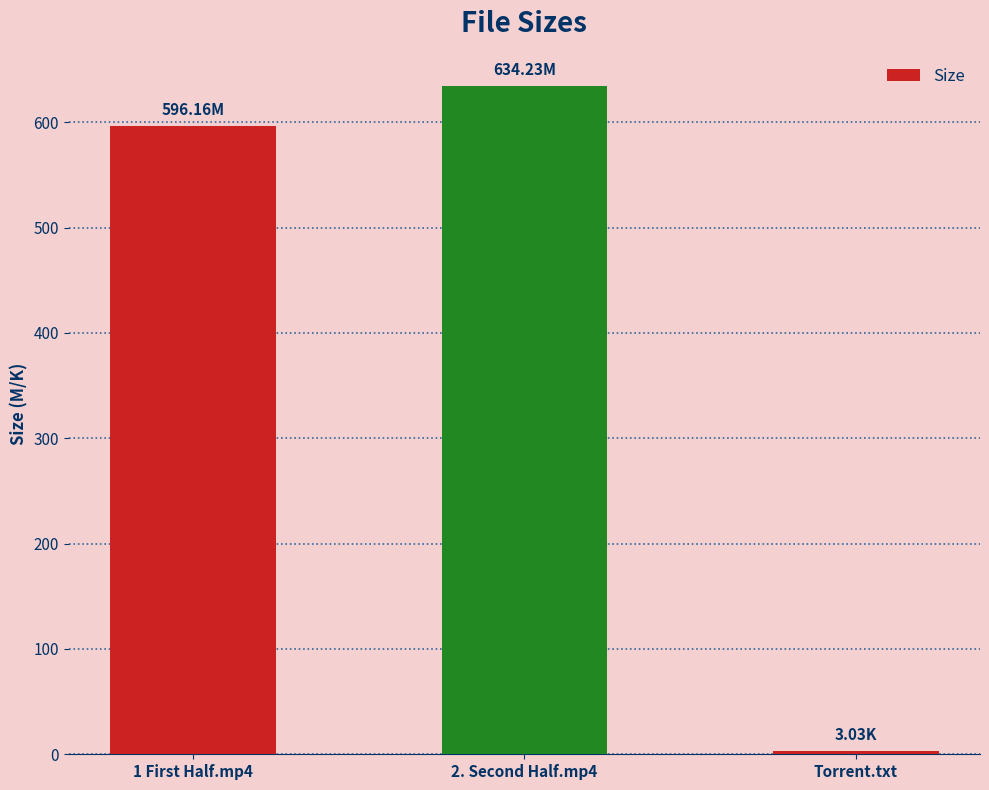

What is the difference between the second highest and minimum values?

593.1